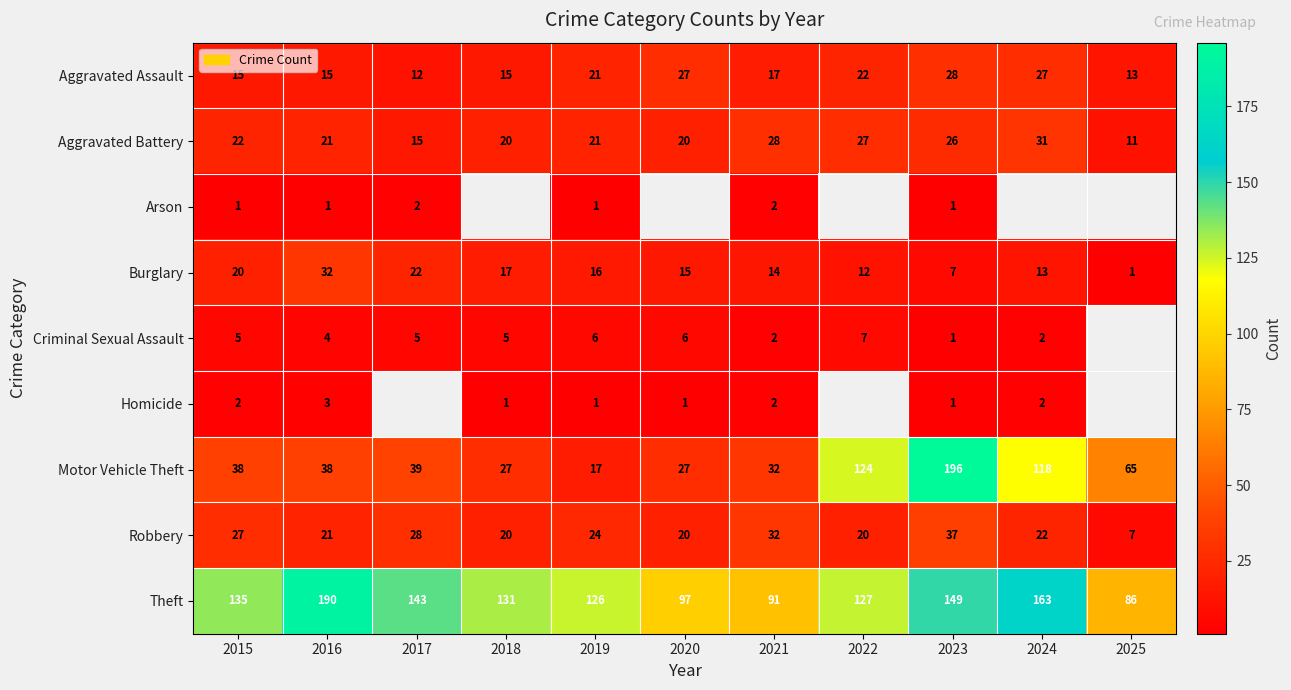

List the labels in order of Theft value, smallest first.

2025, 2021, 2020, 2019, 2022, 2018, 2015, 2017, 2023, 2024, 2016